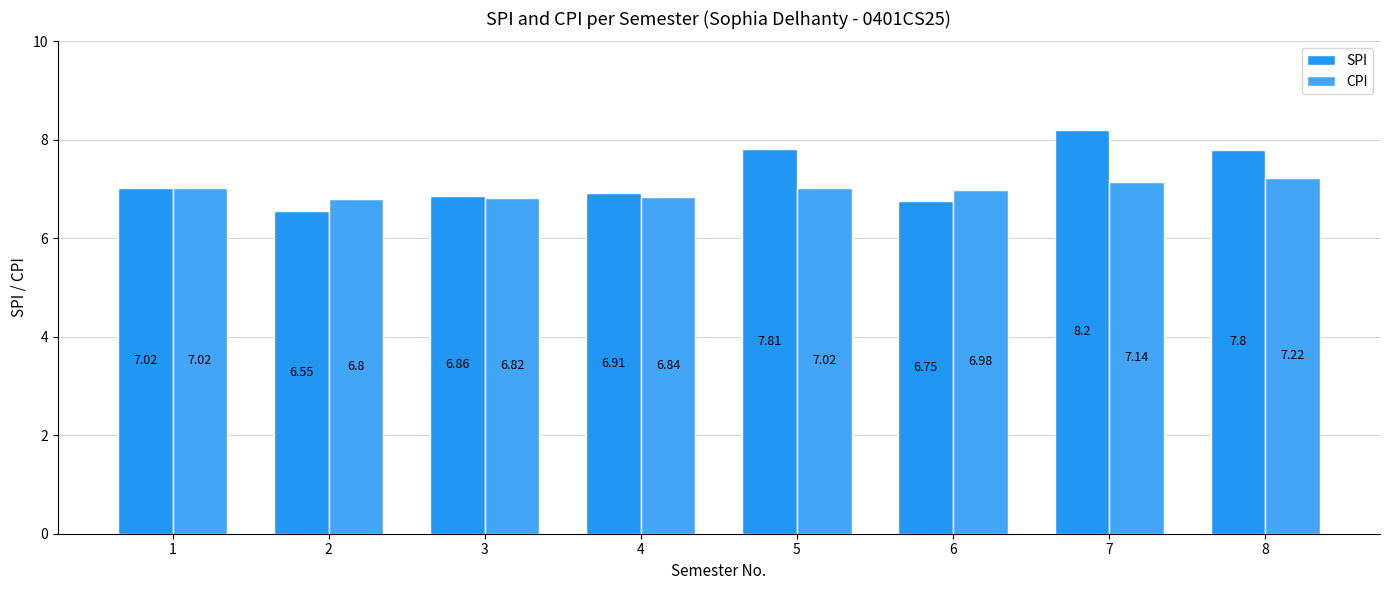

What is the sum of all SPI values?

57.9